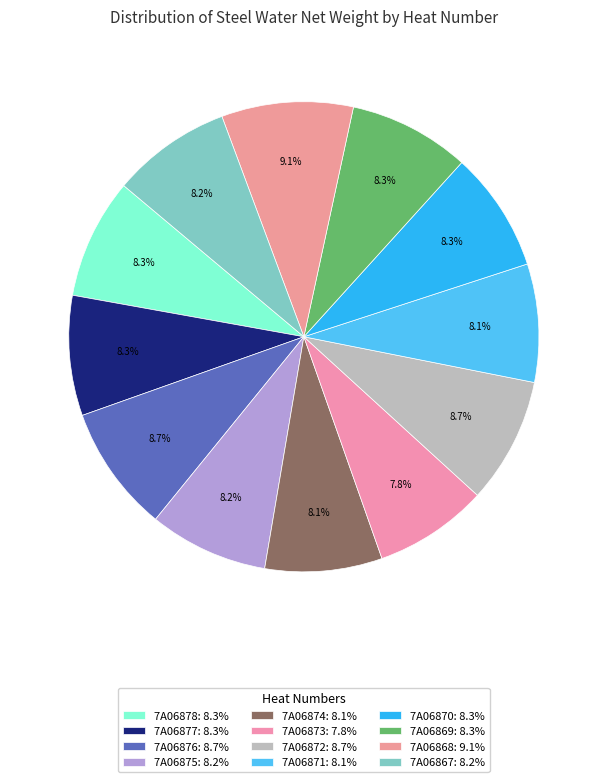

Which category has the biggest portion of the pie?

7A06868